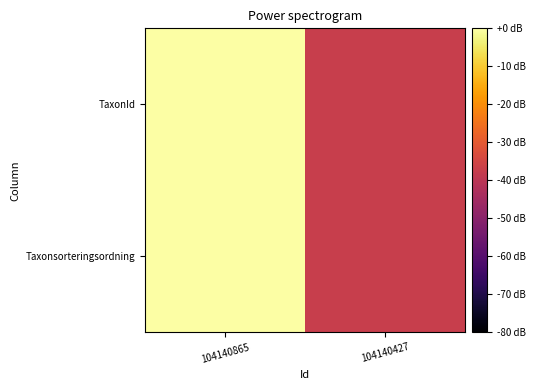

How many series are shown in this chart?

2